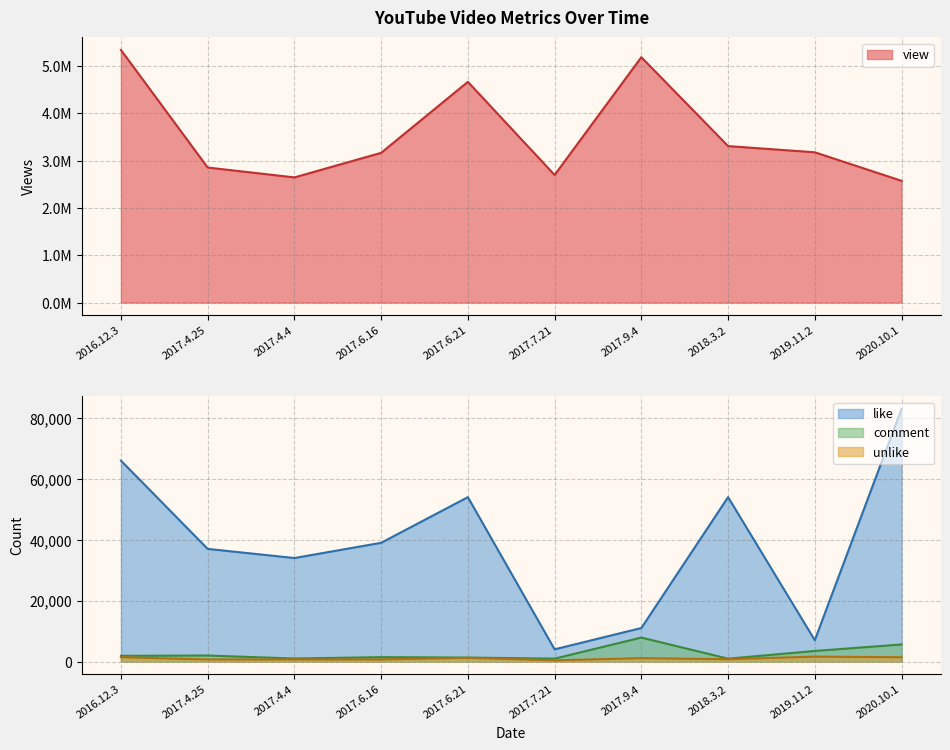

At 2017.9.4, list the series in order from smallest to largest.

unlike, comment, like, view